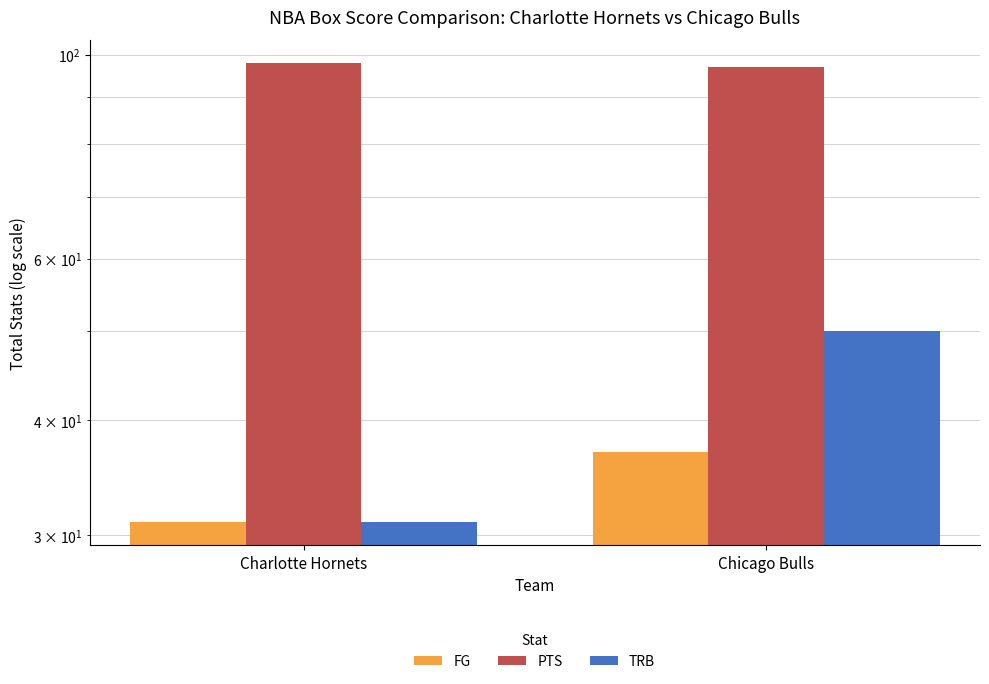

What is the difference between the PTS values at Chicago Bulls and Charlotte Hornets?

1